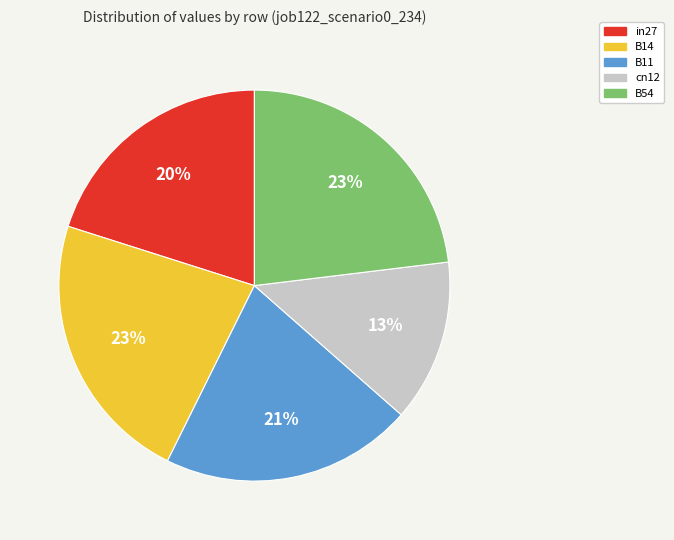

Which category has the smallest portion of the pie?

cn12